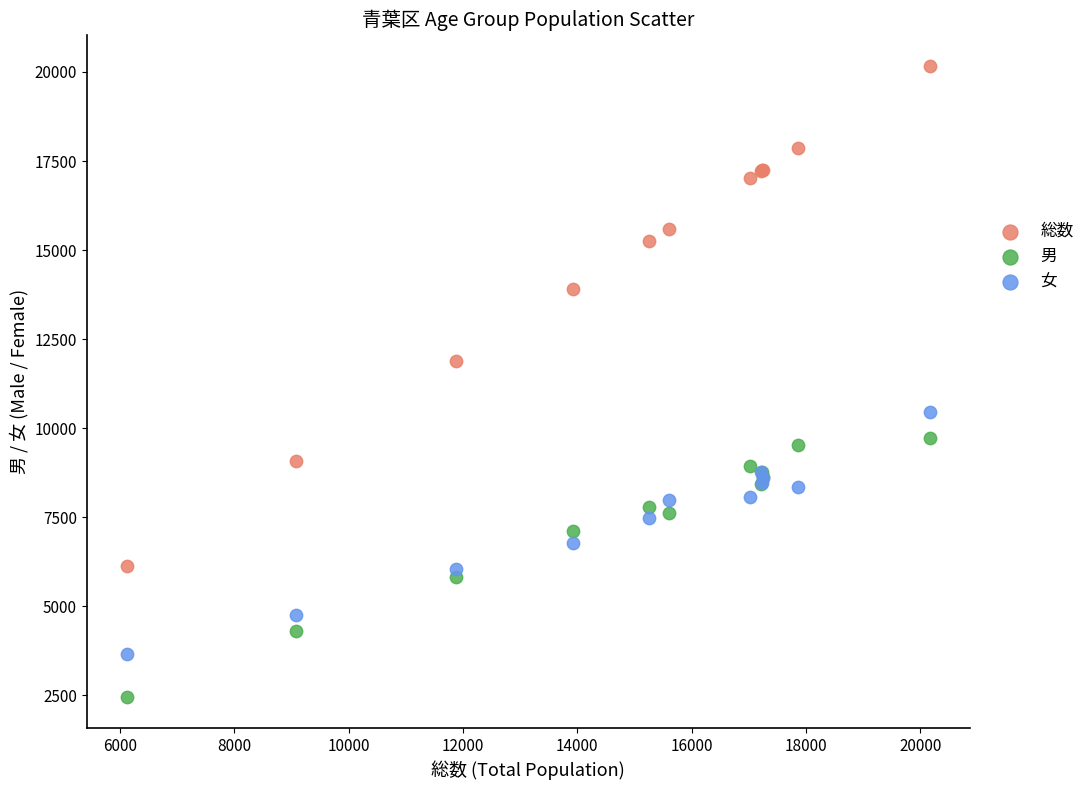

Which series contains the highest Y value?

総数